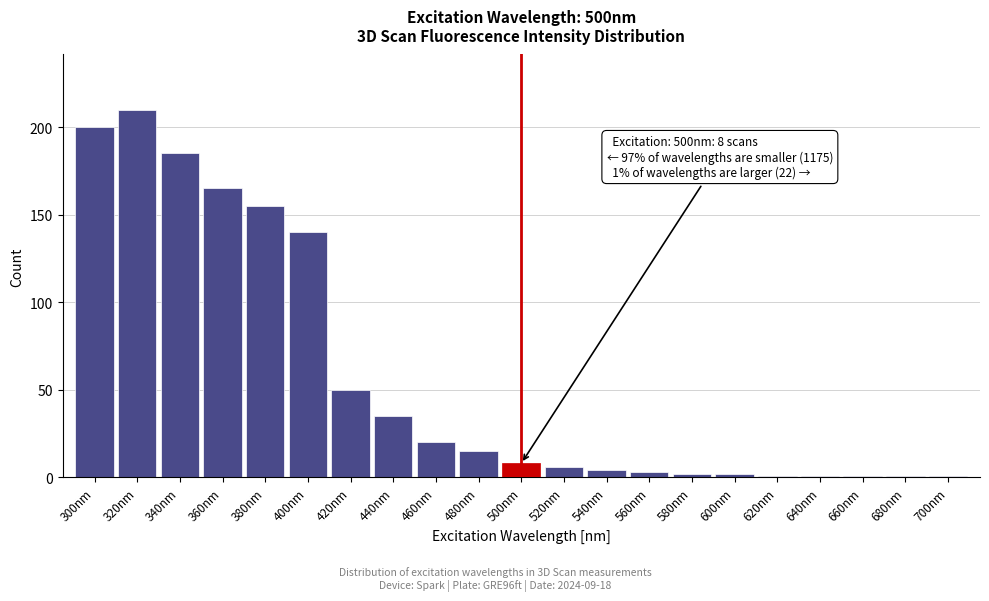

Which range on the x-axis has the tallest bar?

310 to 330